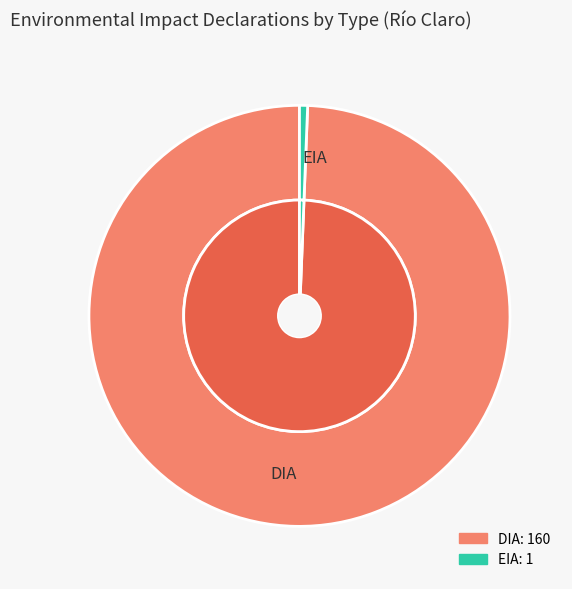

To the nearest percent, what is the difference between the largest and smallest slice percentages?

99%